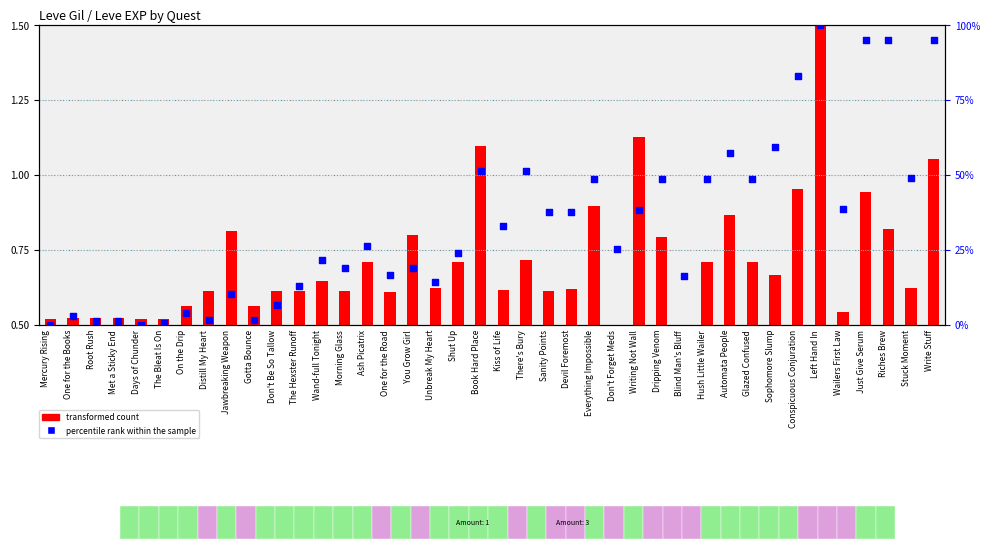

At how many categories does at least one series exceed 69?

5